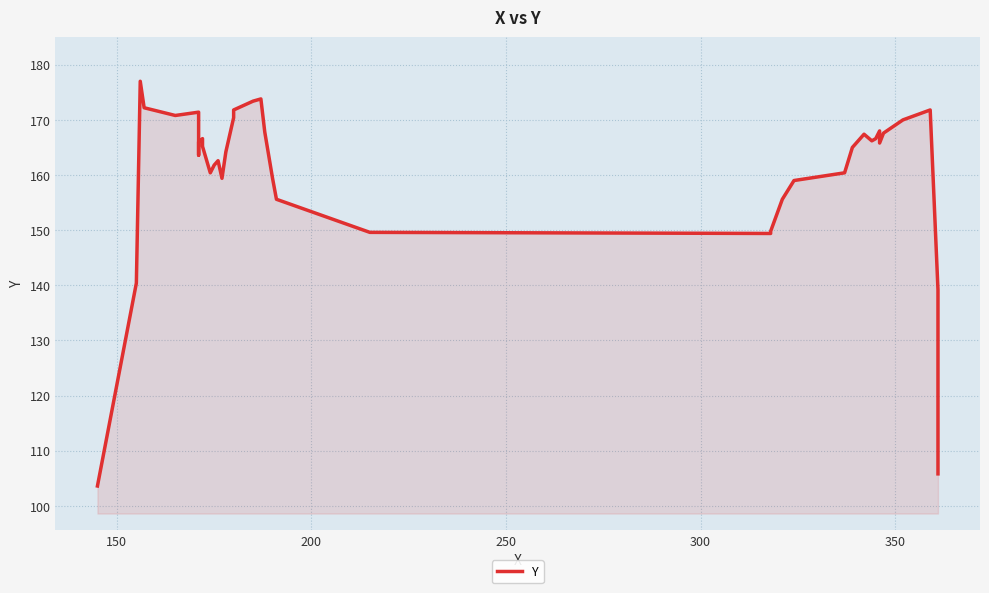

Reading left to right, extract all data points from this chart.

103.6	140.4	177.0	172.2	170.8	171.4	169.6	163.6	166.0	166.6	165.2	160.4	161.8	162.6	159.4	164.2	170.4	171.8	173.4	173.8	167.8	159.4	155.6	149.6	149.4	149.8	155.6	159.0	160.4	165.0	167.4	166.2	166.6	168.0	165.8	167.6	170.0	171.8	139.2	105.8